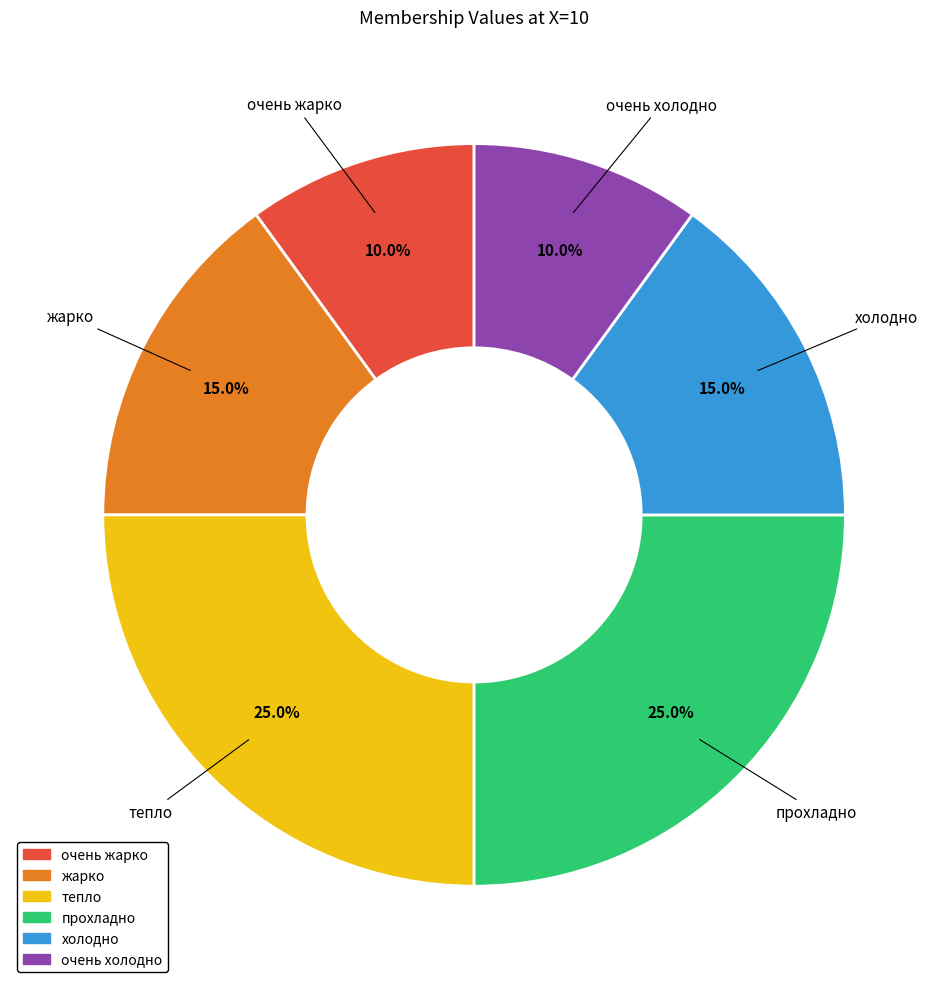

How many segments does this pie chart have?

6